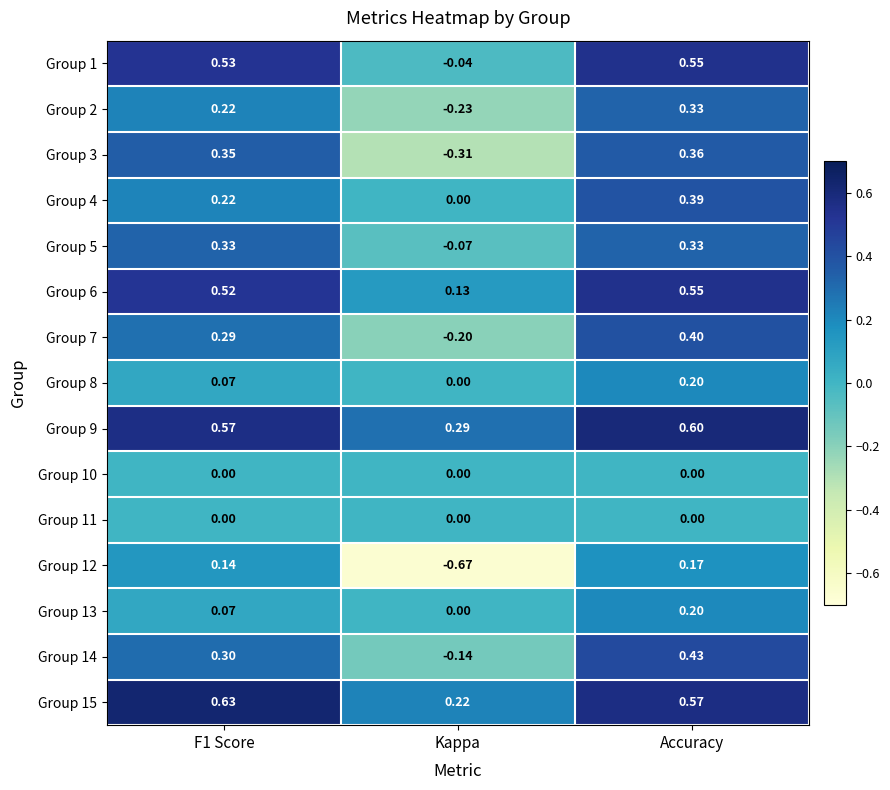

Which category has the lowest value in the Group 12 series?

Kappa